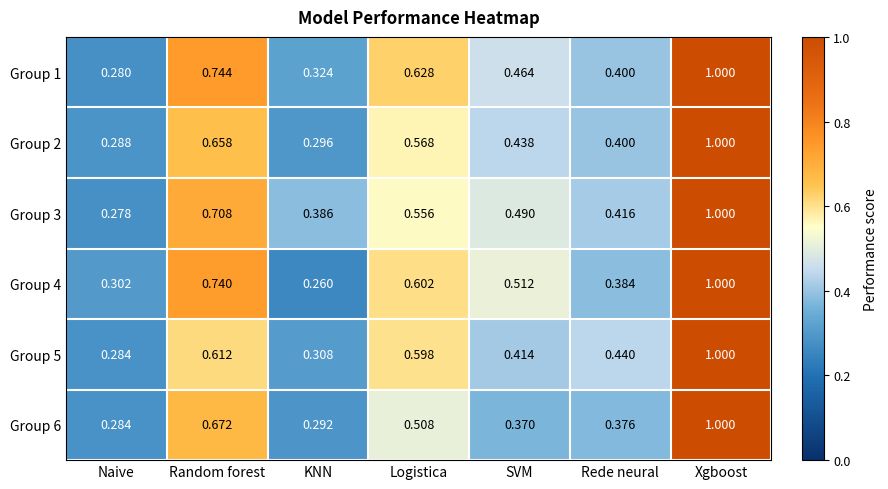

At which label does Group 6 reach its minimum?

Naive